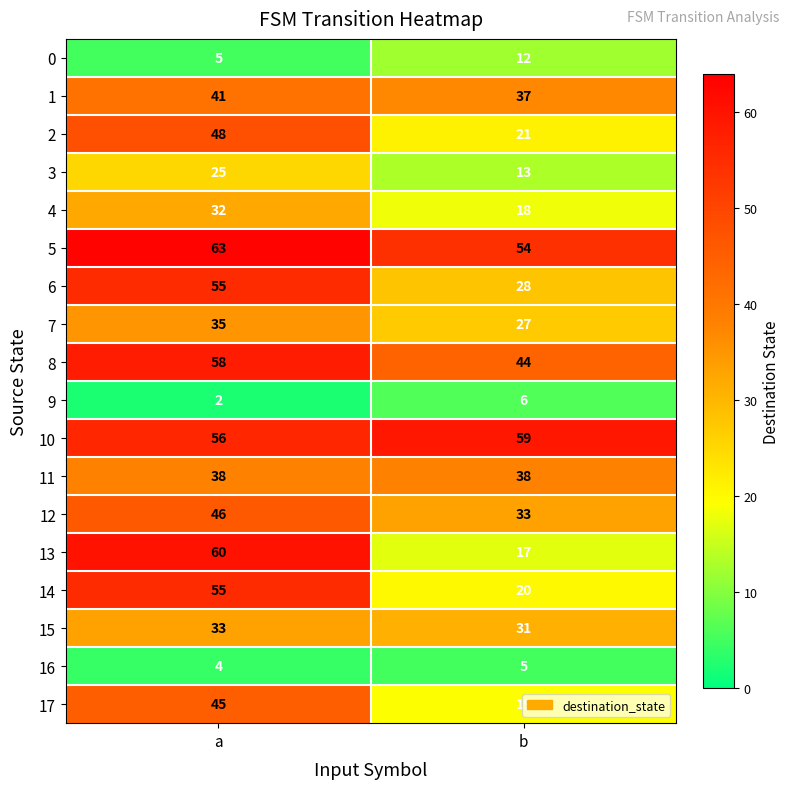

List the labels in order of 10 value, largest first.

b, a